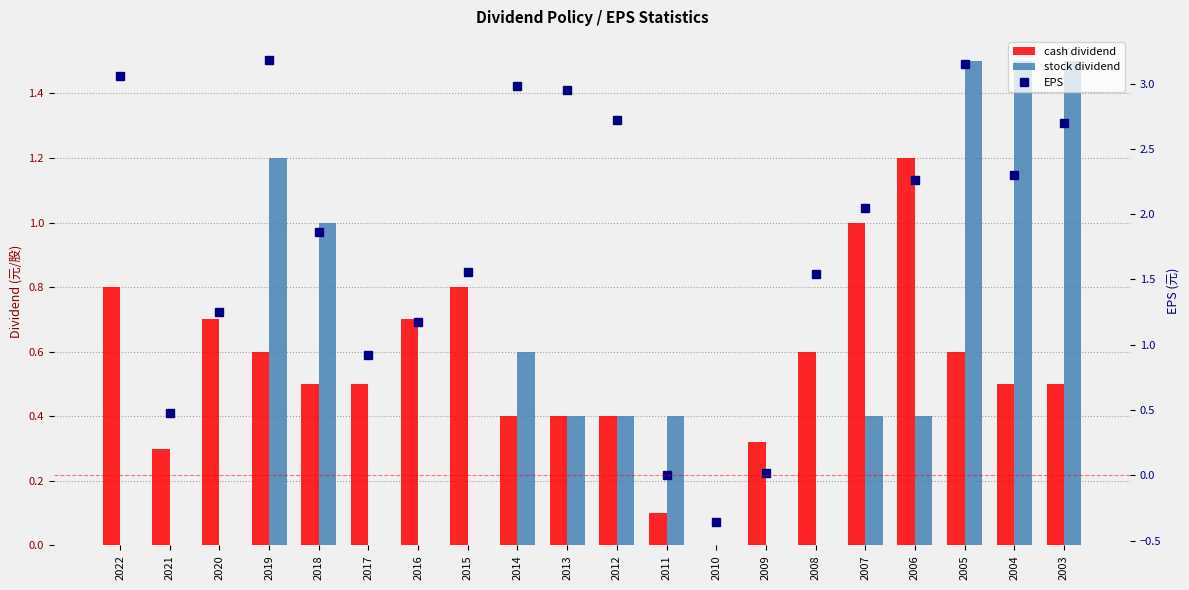

At how many categories does at least one series exceed 2?

10